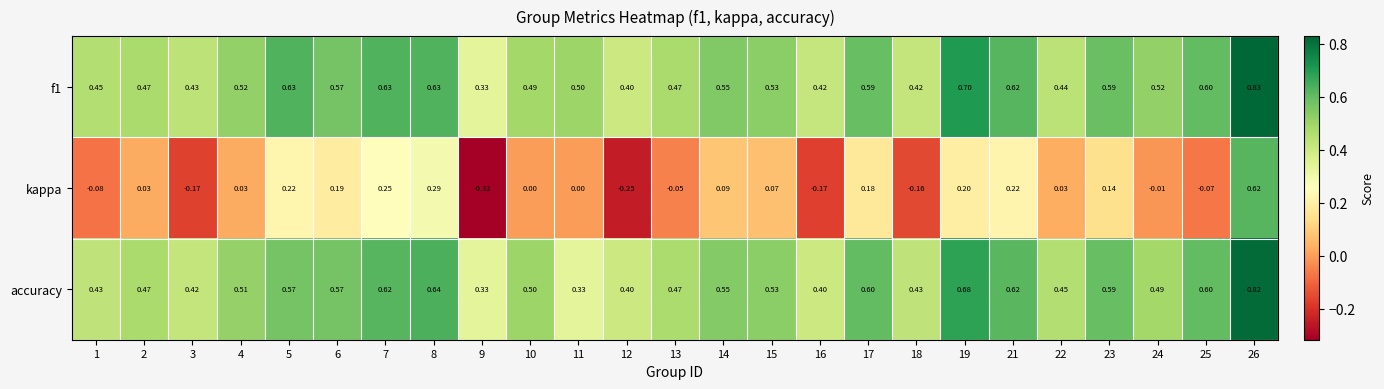

At which category does the chart reach its minimum across all series?

9